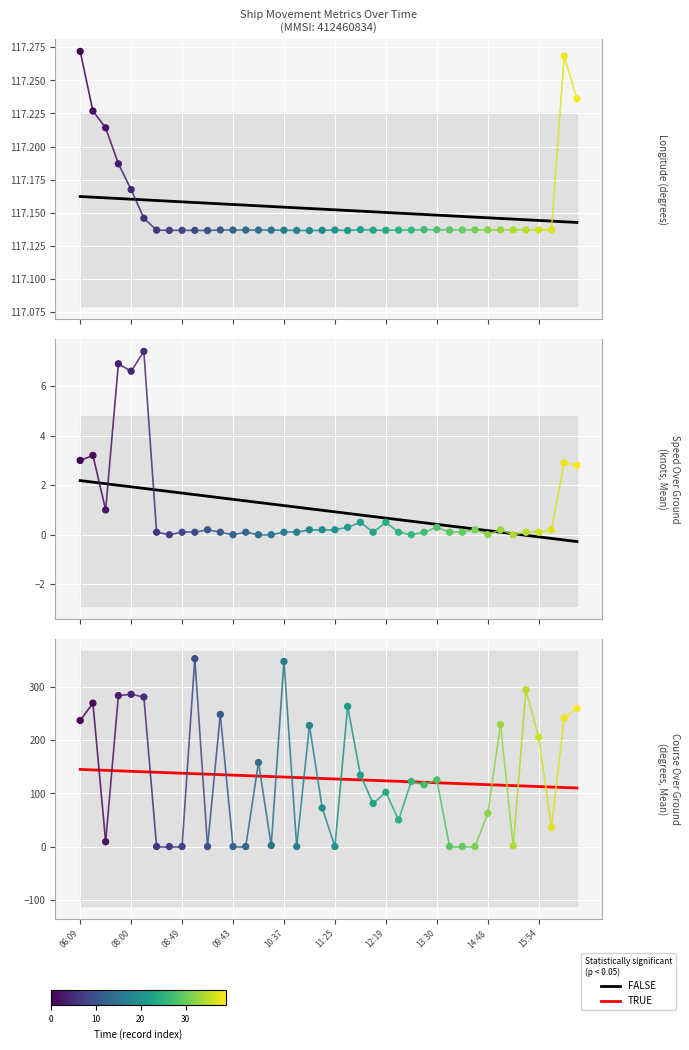

Which series has the widest spread of Y values?

COG